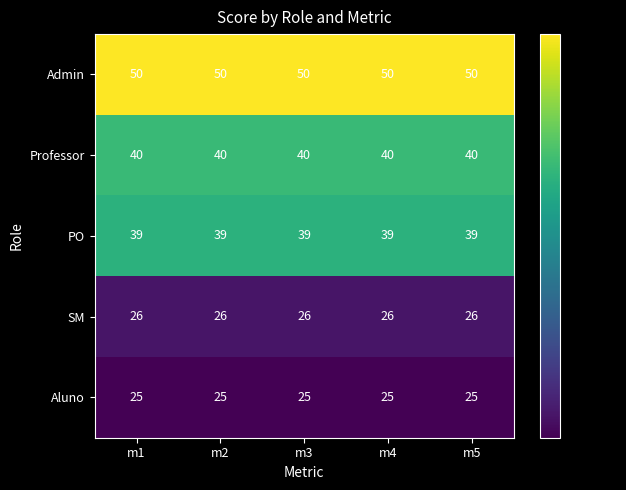

The value of Professor at m1 is 61. True or false?

False